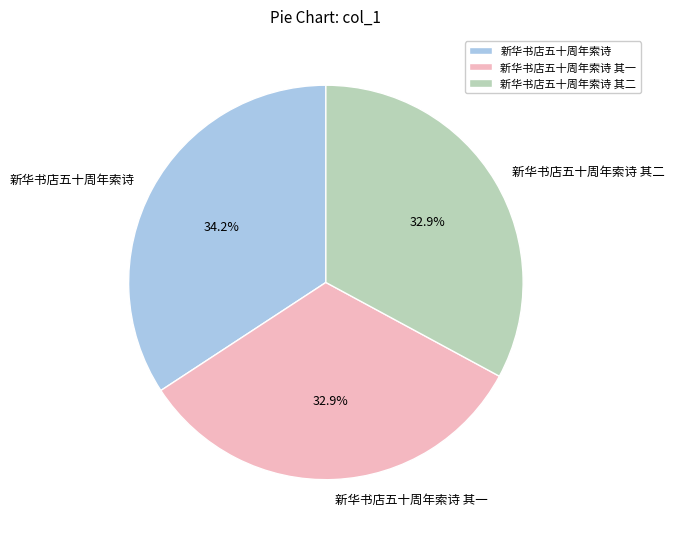

Which slice is the largest?

新华书店五十周年索诗